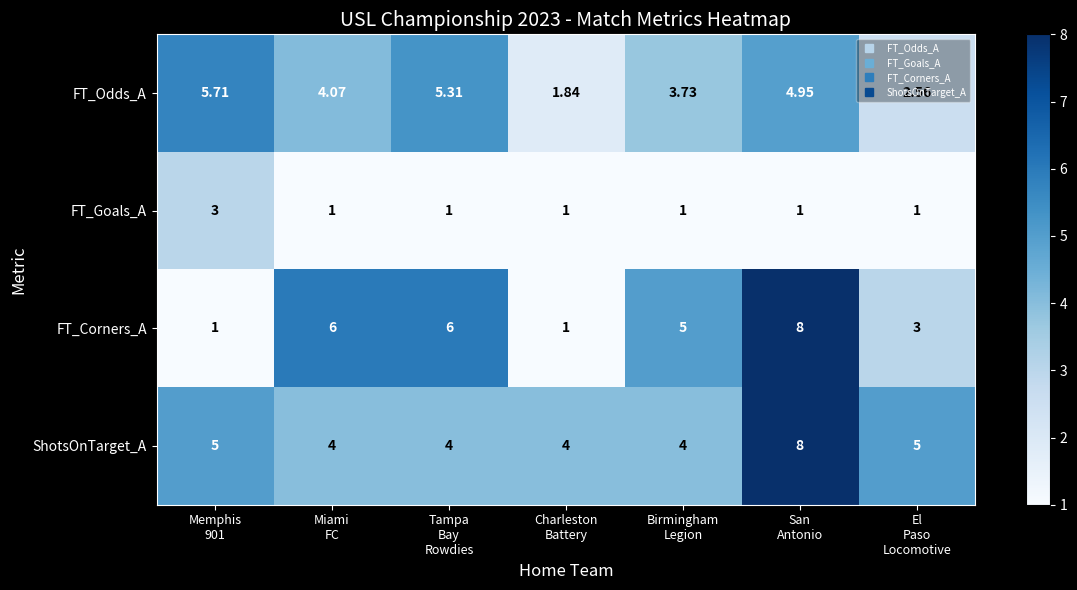

Which series has the largest range (max minus min)?

FT_Corners_A